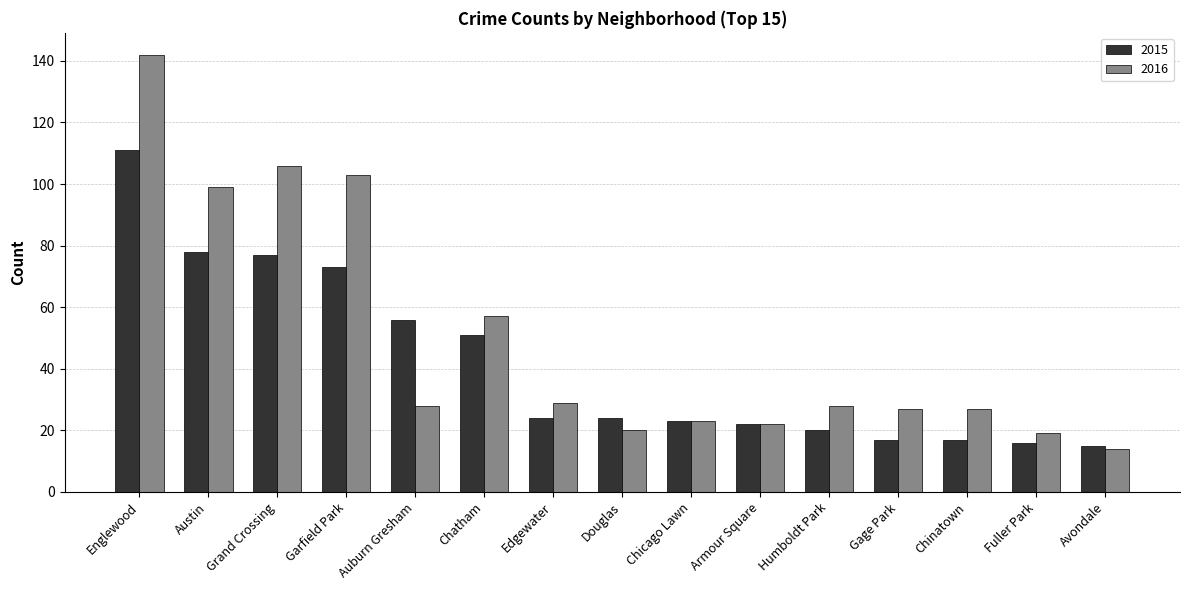

At which label does 2016 reach its peak?

Englewood